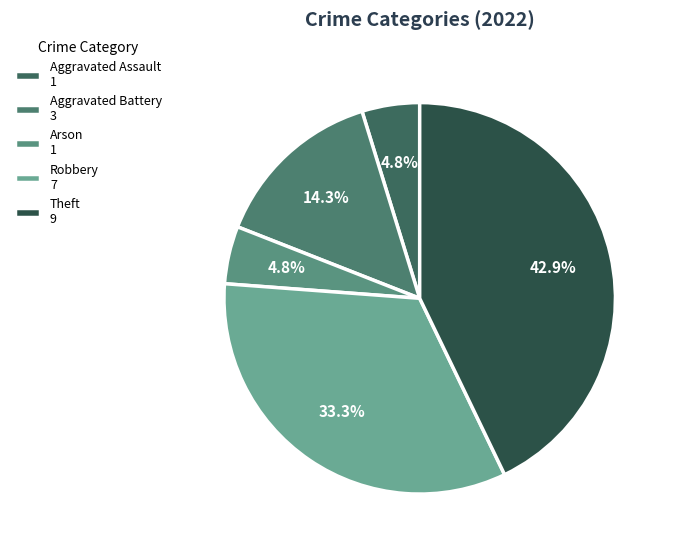

Combined, what portion of the pie is Aggravated Assault and Theft?

47.6%